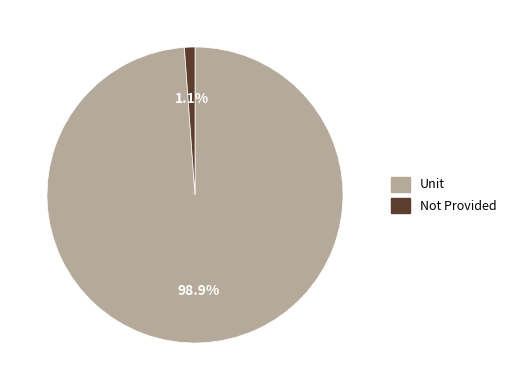

Which has a higher value, Not Provided or Unit?

Unit